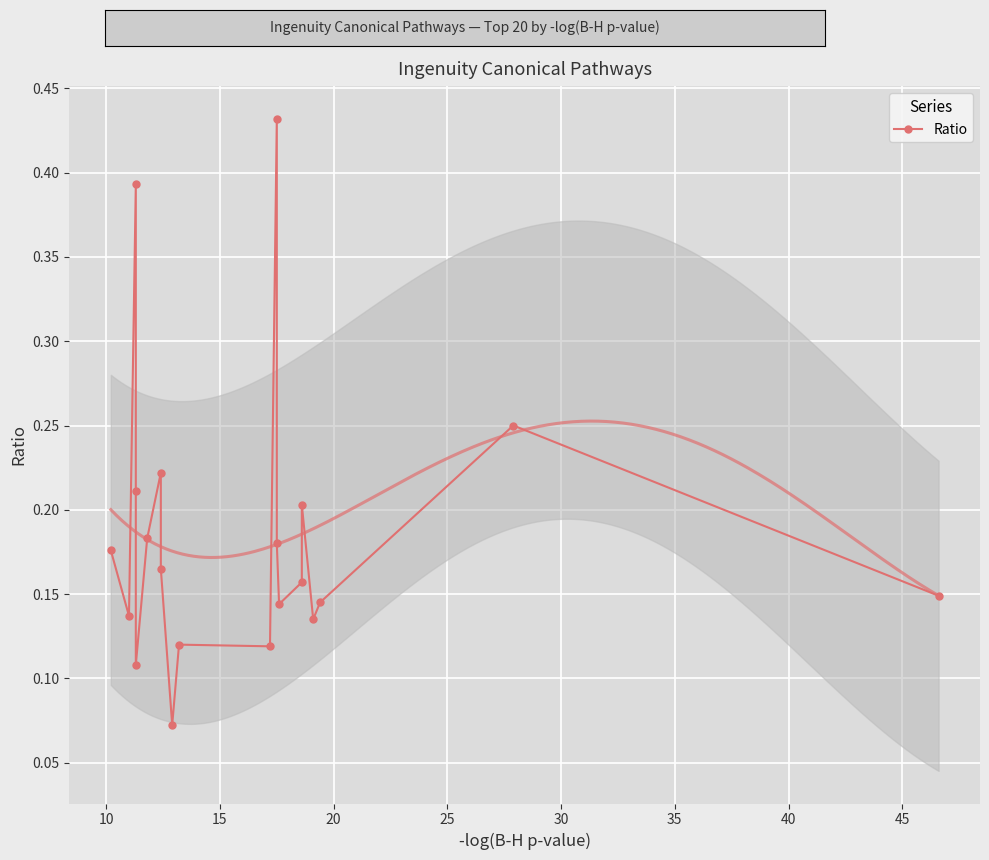

What is the sum of all values?

3.7